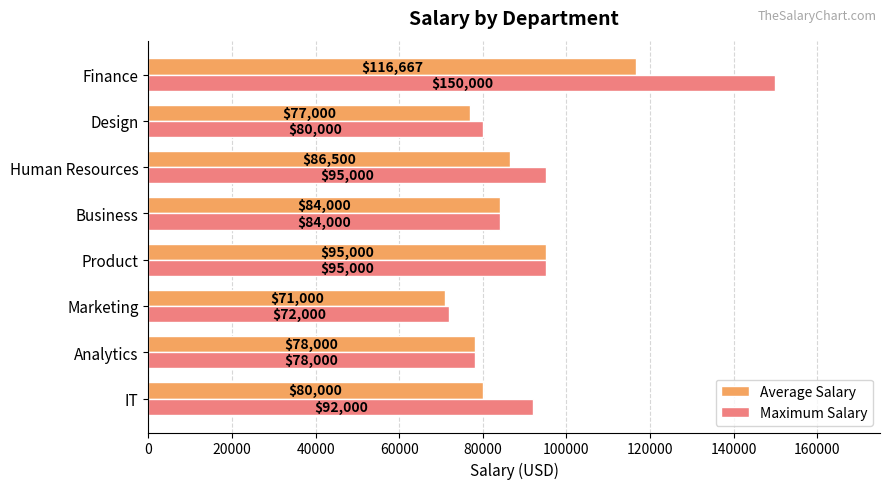

At Finance, list the series in order from smallest to largest.

Average Salary, Maximum Salary